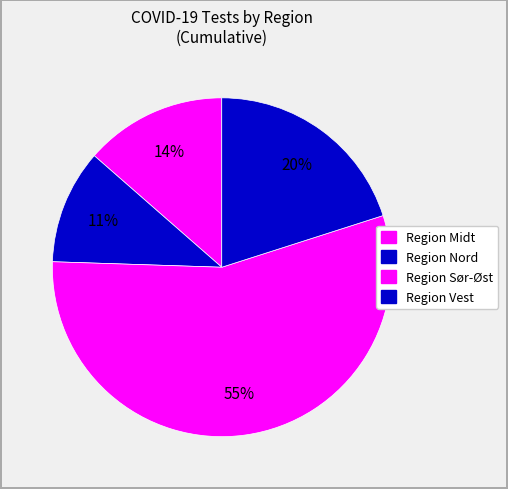

How many segments does this pie chart have?

4